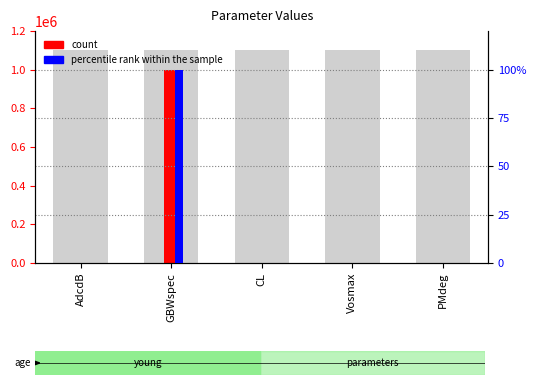

Reading left to right, what are all the values shown in this chart?

count: 60.0	1000000.0	0.0	0.0	60.0
percentile rank within the sample: 0.0	100.0	0.0	0.0	0.0